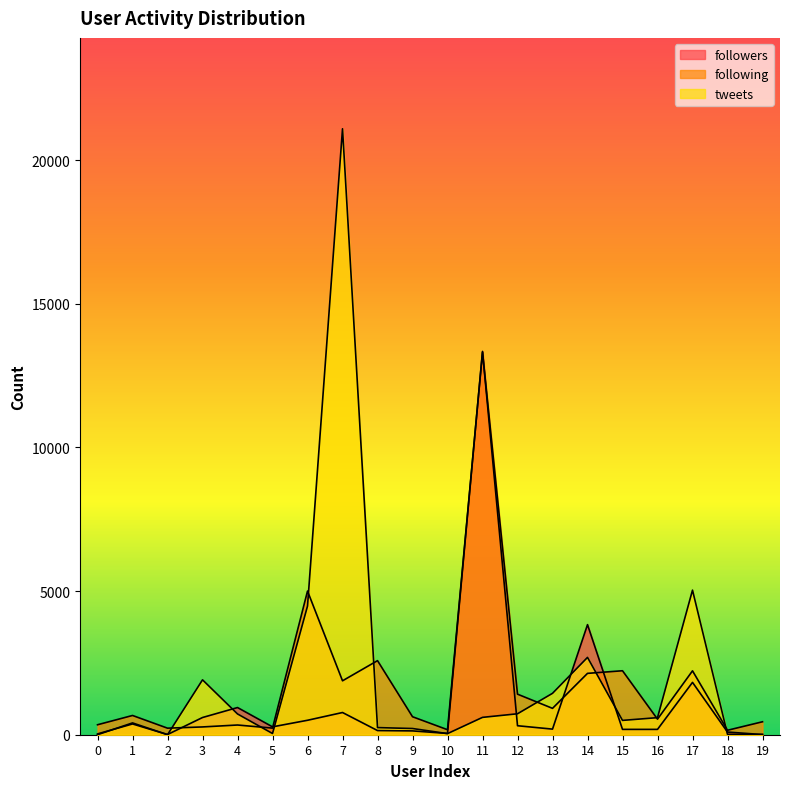

Reading left to right, what are all the values shown in this chart?

followers: 28	375	7	599	946	274	503	773	145	133	45	13344	313	195	3832	186	186	1822	93	5
following: 347	670	228	271	338	230	5001	1877	2579	626	174	13315	1412	918	2136	2227	542	2224	155	451
tweets: 1	411	0	1911	723	42	4480	21094	248	216	38	604	729	1441	2692	499	594	5033	15	11